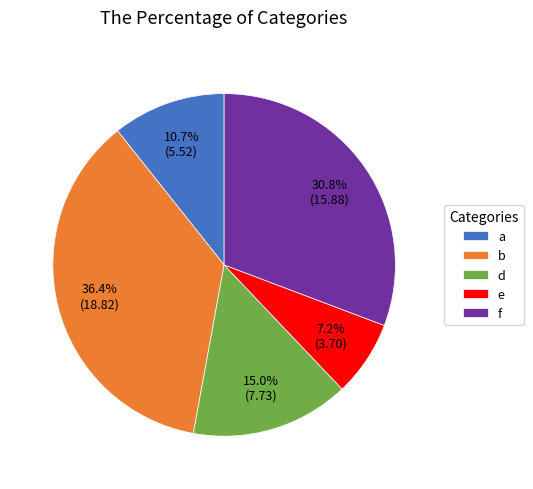

What is the largest slice in the pie chart?

b